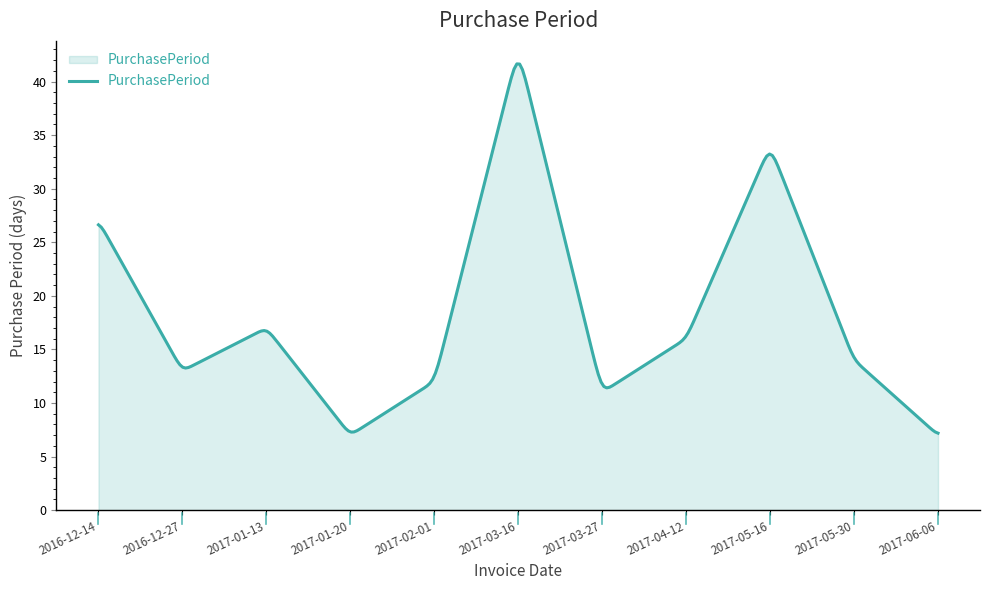

What is the sum of all values?

5518.6